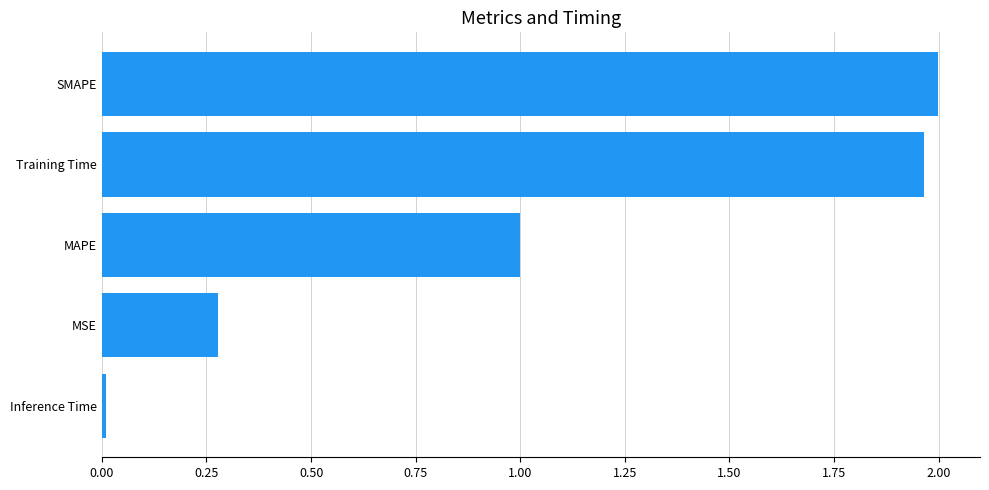

Does the chart contain any negative values?

No